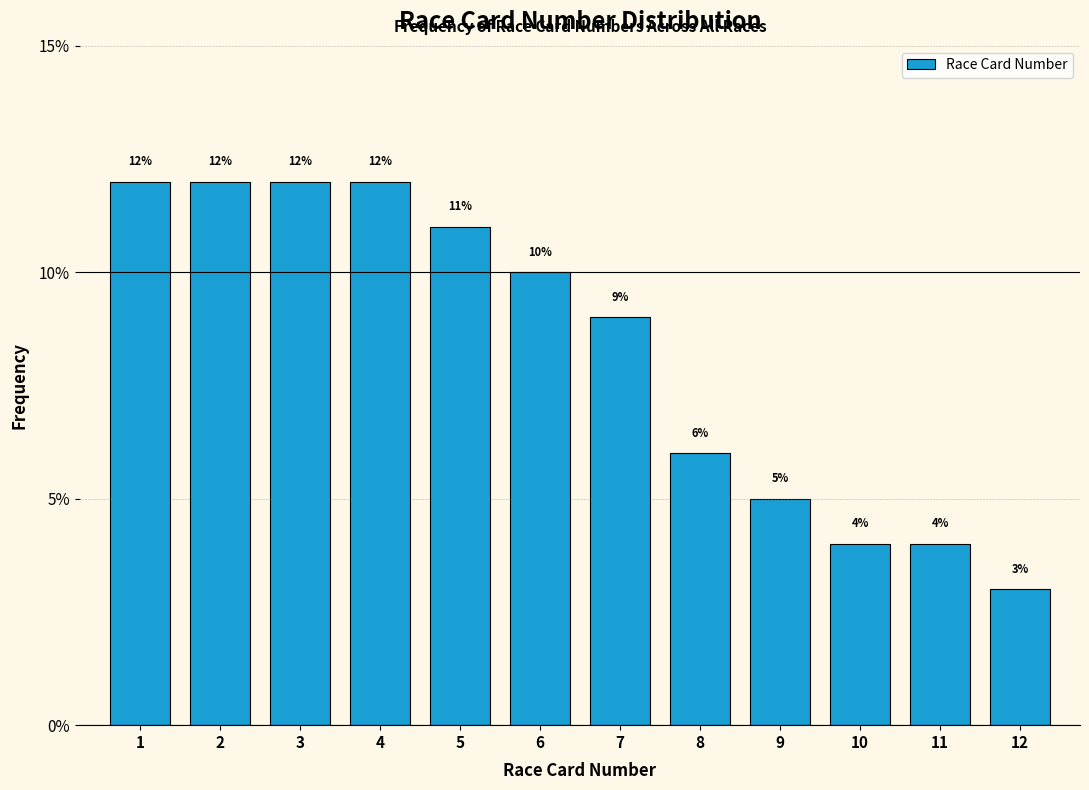

Reading left to right, transcribe all the data shown in this chart.

12	12	12	12	11	10	9	6	5	4	4	3